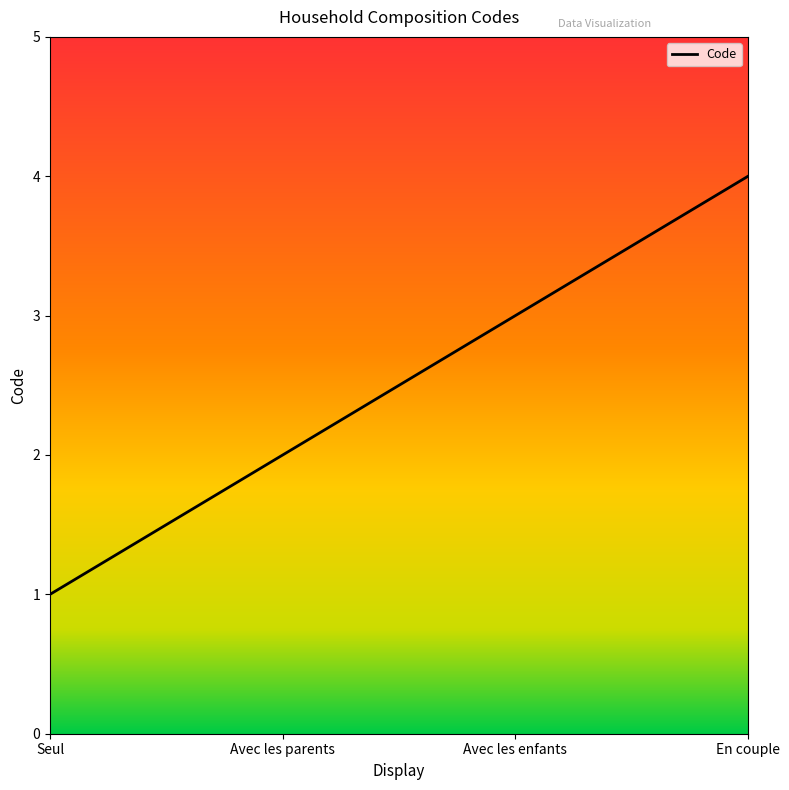

What is the difference between the maximum and minimum values?

3